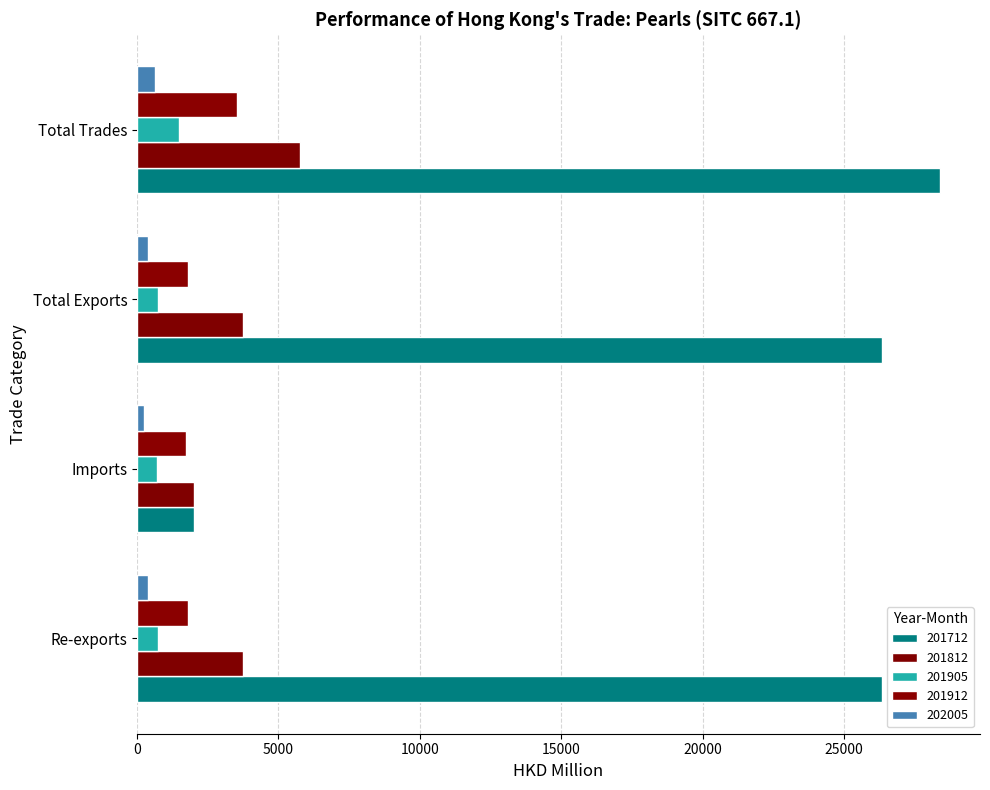

At which category is the sum across all series the highest?

Total Trades